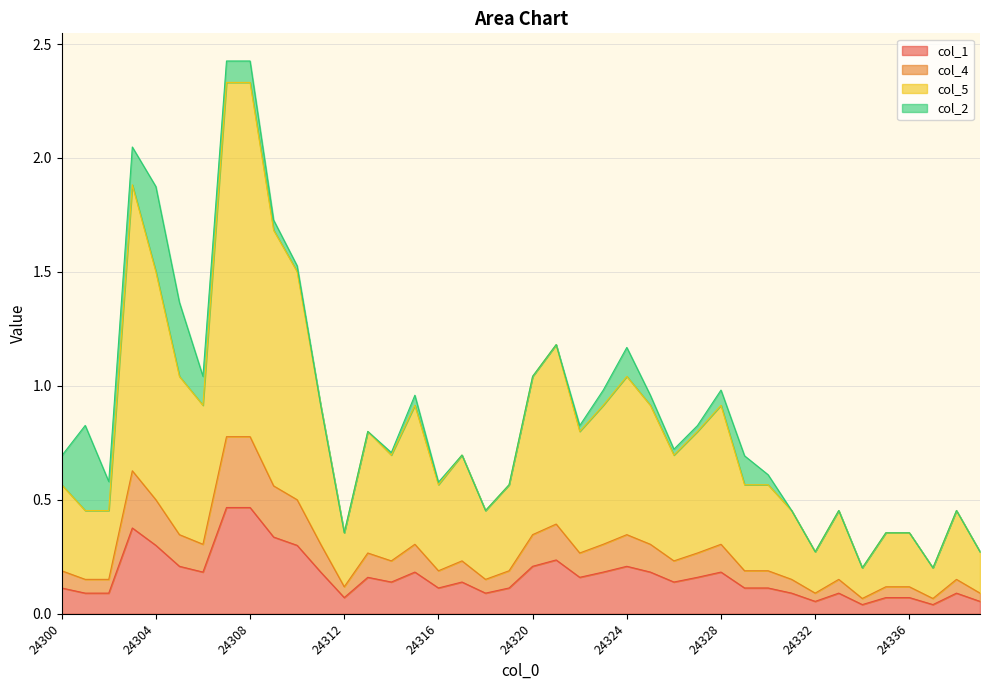

Does the chart have visible grid lines?

Yes